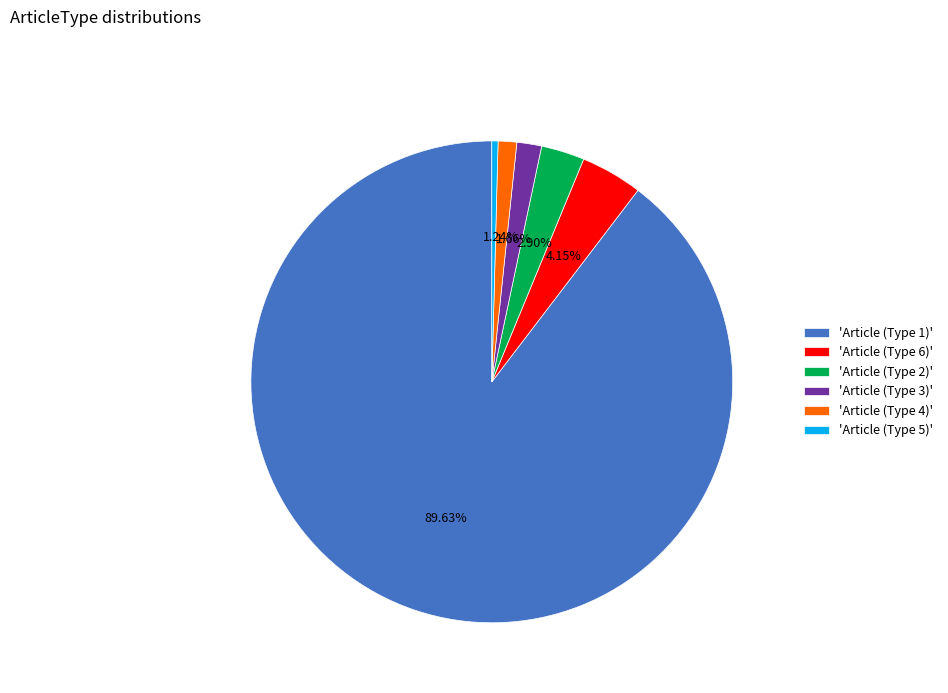

Which slice represents more than half of the pie?

'Article (Type 1)'